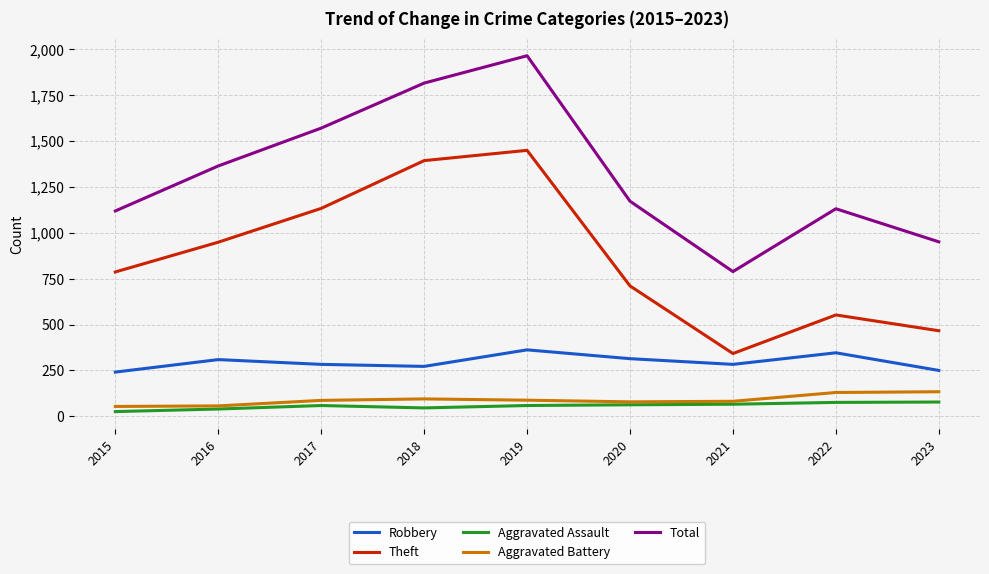

True or false: Total and Theft intersect in this chart.

False